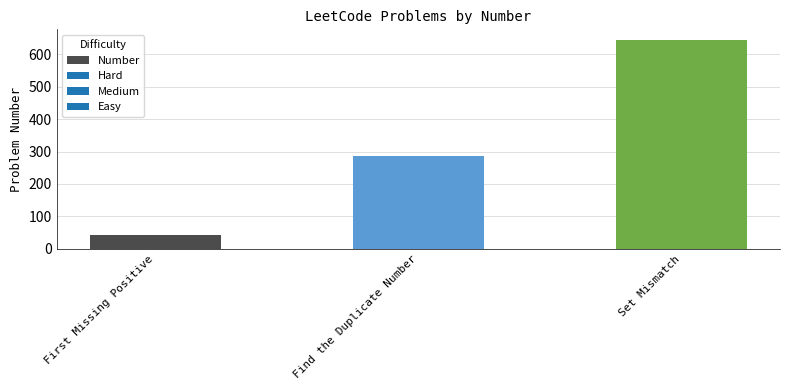

What is the label of the 2nd bar from the right?

Find the Duplicate Number